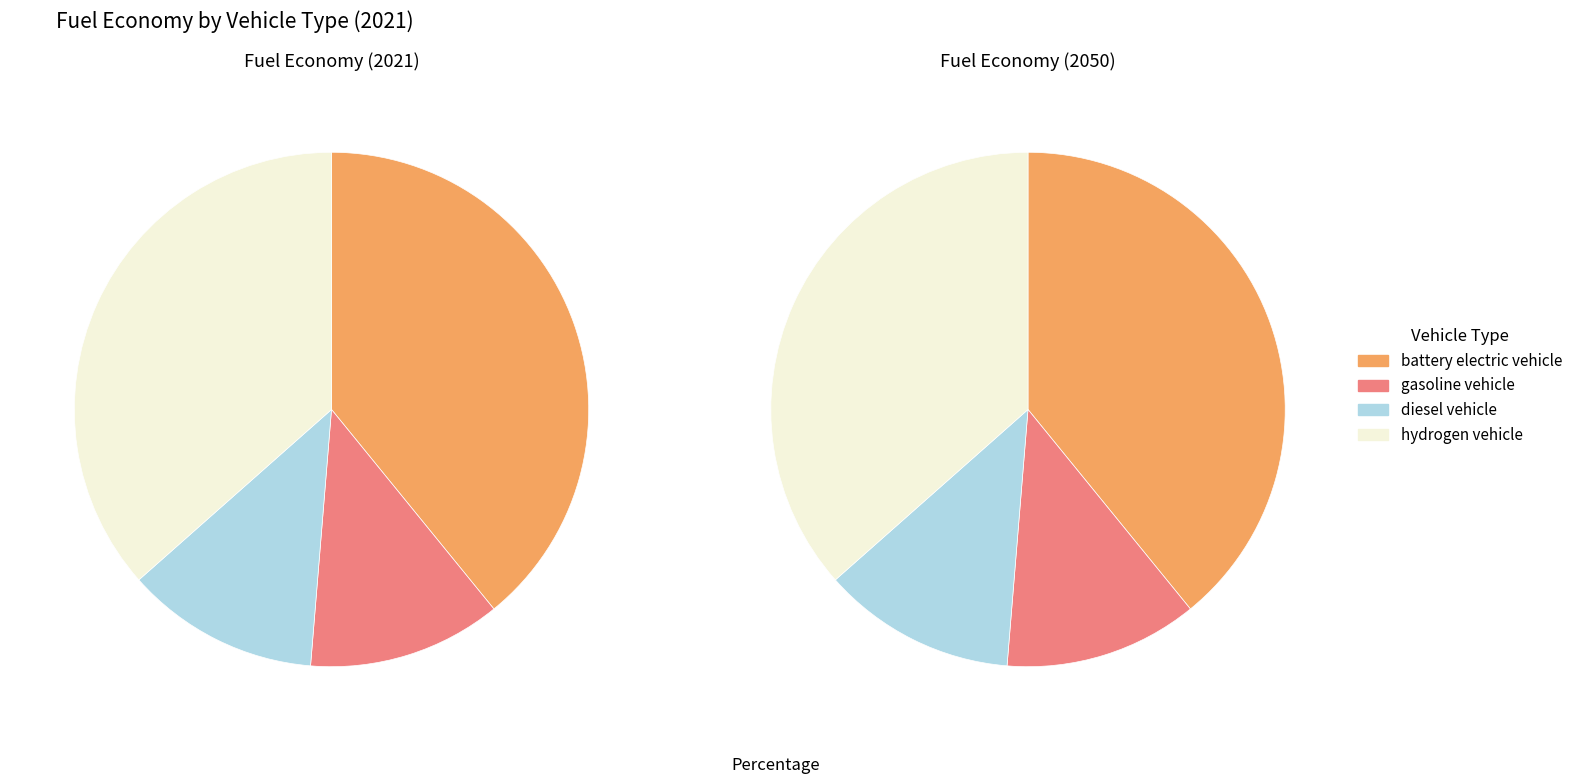

Is it true that gasoline vehicle is 12% of the pie?

True